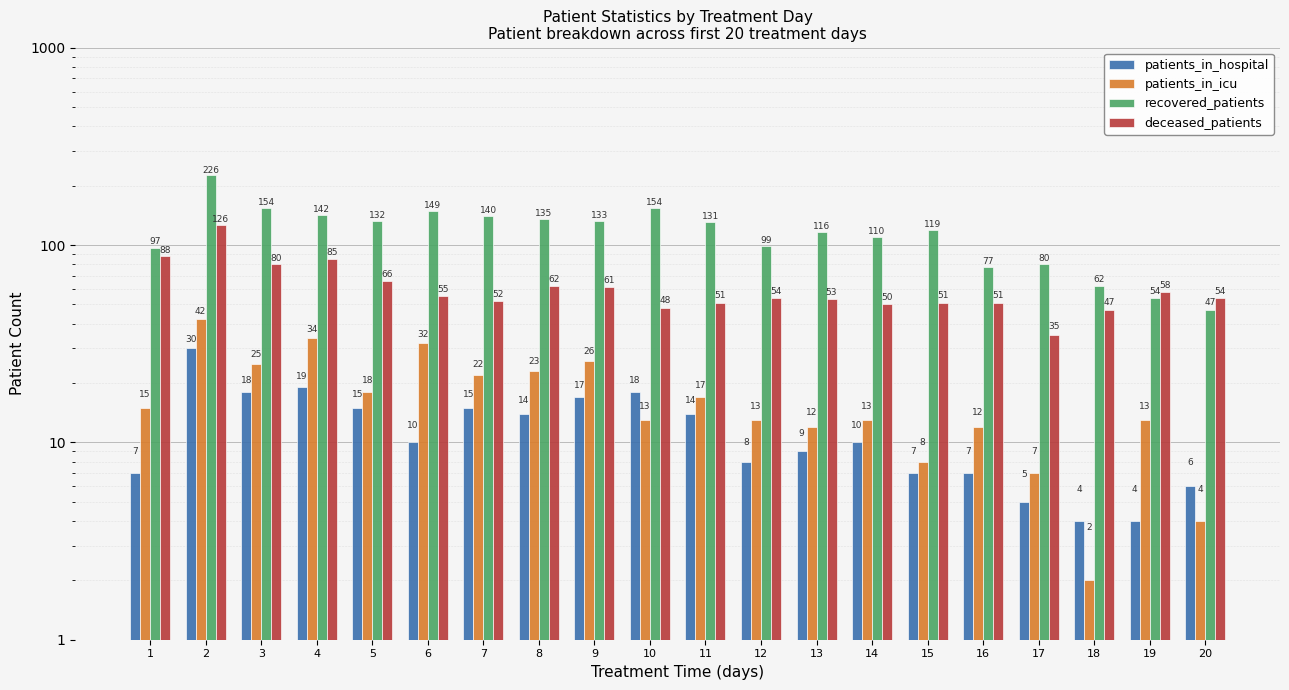

Reading right to left, extract all data points from this chart.

patients_in_hospital: 20=6	19=4	18=4	17=5	16=7	15=7	14=10	13=9	12=8	11=14	10=18	9=17	8=14	7=15	6=10	5=15	4=19	3=18	2=30	1=7
patients_in_icu: 20=4	19=13	18=2	17=7	16=12	15=8	14=13	13=12	12=13	11=17	10=13	9=26	8=23	7=22	6=32	5=18	4=34	3=25	2=42	1=15
recovered_patients: 20=47	19=54	18=62	17=80	16=77	15=119	14=110	13=116	12=99	11=131	10=154	9=133	8=135	7=140	6=149	5=132	4=142	3=154	2=226	1=97
deceased_patients: 20=54	19=58	18=47	17=35	16=51	15=51	14=50	13=53	12=54	11=51	10=48	9=61	8=62	7=52	6=55	5=66	4=85	3=80	2=126	1=88